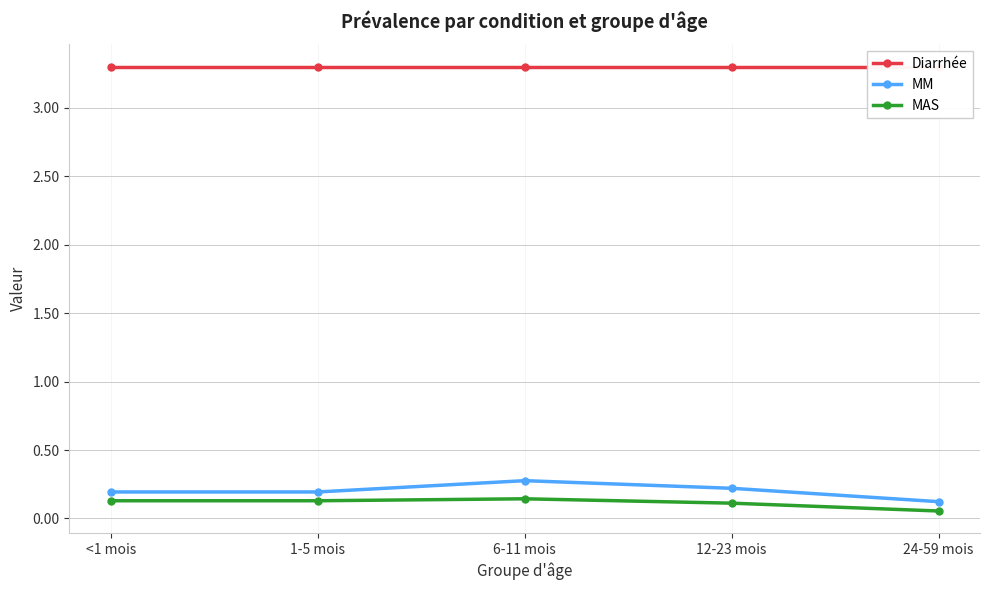

True or false: MM has a value of 0.2 at 1-5 mois.

True